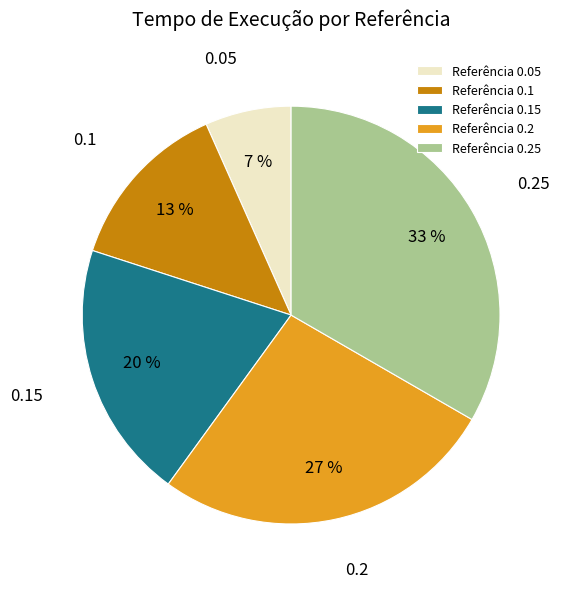

Combined, do 0.1 and 0.25 account for over 50%?

No